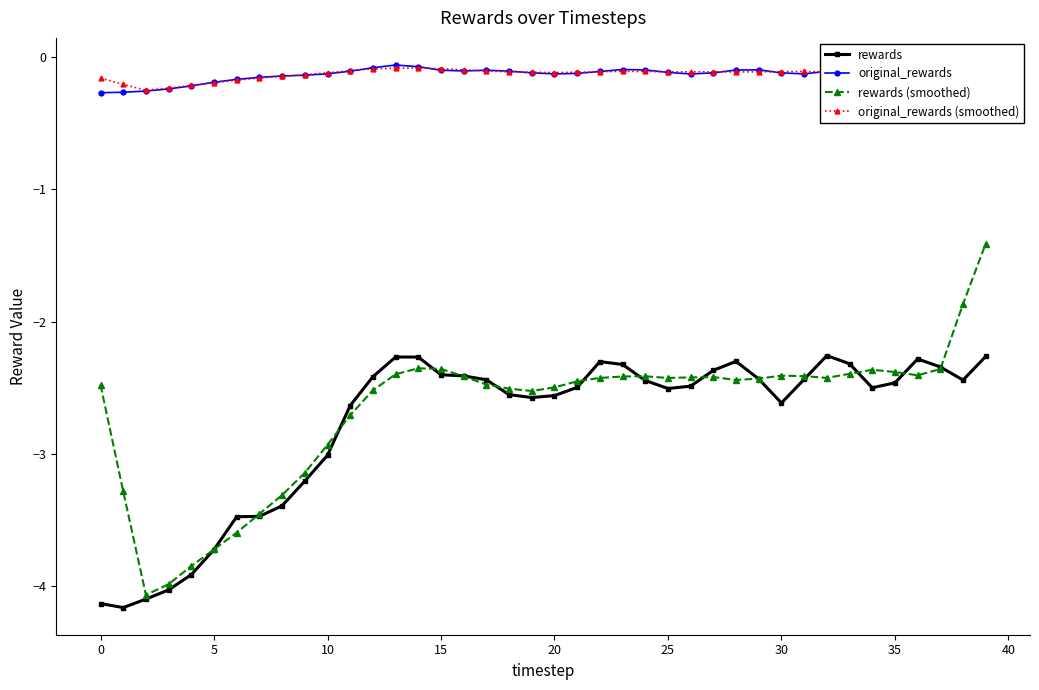

Reading left to right, list all the values displayed in this chart.

rewards: -4.1	-4.2	-4.1	-4.0	-3.9	-3.7	-3.5	-3.5	-3.4	-3.2	-3.0	-2.6	-2.4	-2.3	-2.3	-2.4	-2.4	-2.4	-2.6	-2.6	-2.6	-2.5	-2.3	-2.3	-2.4	-2.5	-2.5	-2.4	-2.3	-2.4	-2.6	-2.4	-2.3	-2.3	-2.5	-2.5	-2.3	-2.3	-2.4	-2.3
original_rewards: -0.3	-0.3	-0.3	-0.2	-0.2	-0.2	-0.2	-0.2	-0.1	-0.1	-0.1	-0.1	-0.1	-0.1	-0.1	-0.1	-0.1	-0.1	-0.1	-0.1	-0.1	-0.1	-0.1	-0.1	-0.1	-0.1	-0.1	-0.1	-0.1	-0.1	-0.1	-0.1	-0.1	-0.1	-0.1	-0.1	-0.1	-0.1	-0.1	-0.1
rewards (smoothed): -2.5	-3.3	-4.1	-4.0	-3.8	-3.7	-3.6	-3.5	-3.3	-3.1	-2.9	-2.7	-2.5	-2.4	-2.4	-2.4	-2.4	-2.5	-2.5	-2.5	-2.5	-2.5	-2.4	-2.4	-2.4	-2.4	-2.4	-2.4	-2.4	-2.4	-2.4	-2.4	-2.4	-2.4	-2.4	-2.4	-2.4	-2.4	-1.9	-1.4
original_rewards (smoothed): -0.2	-0.2	-0.2	-0.2	-0.2	-0.2	-0.2	-0.2	-0.1	-0.1	-0.1	-0.1	-0.1	-0.1	-0.1	-0.1	-0.1	-0.1	-0.1	-0.1	-0.1	-0.1	-0.1	-0.1	-0.1	-0.1	-0.1	-0.1	-0.1	-0.1	-0.1	-0.1	-0.1	-0.1	-0.1	-0.1	-0.1	-0.1	-0.1	-0.1